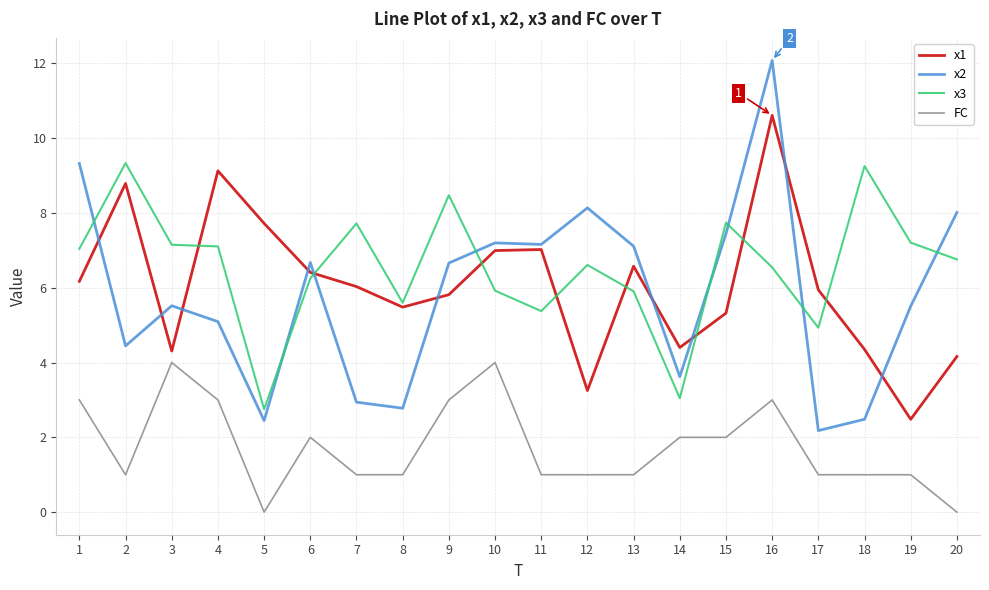

Is the value of x2 at 17 greater than the value of x3 at 19?

No